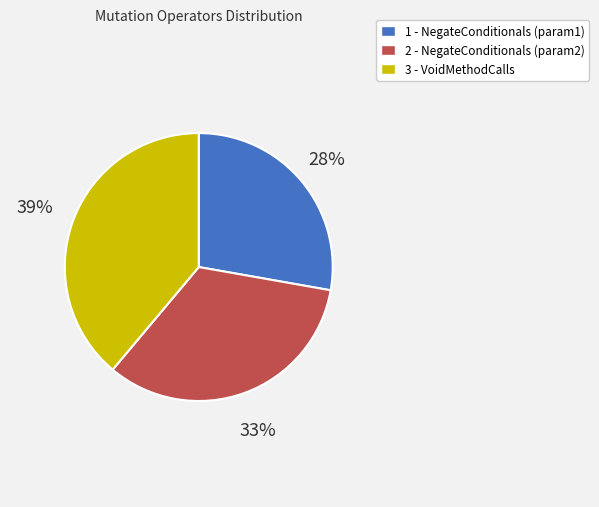

Combined, do 2 - NegateConditionals (param2) and 1 - NegateConditionals (param1) account for over 50%?

Yes